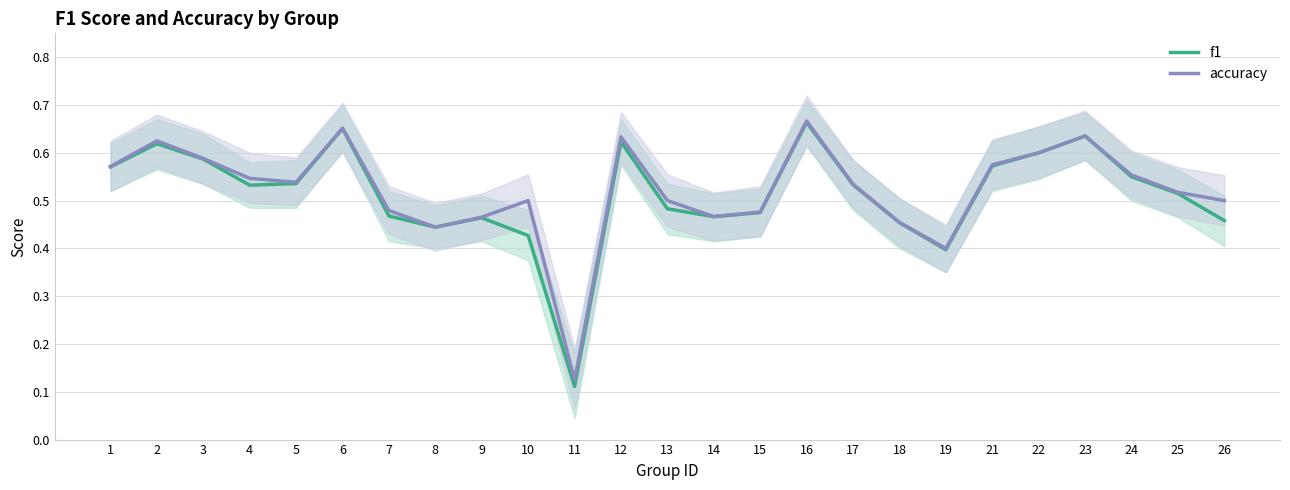

Which series has the widest spread of values?

f1